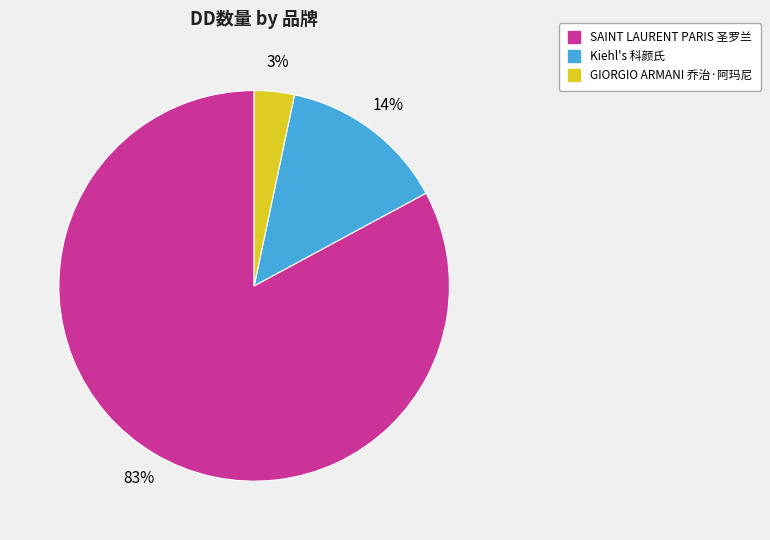

Is SAINT LAURENT PARIS 圣罗兰 the majority of the pie?

Yes